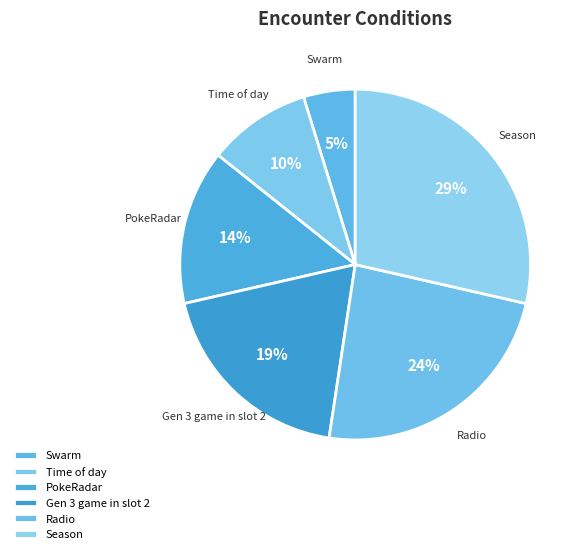

Does any single category account for the majority?

No